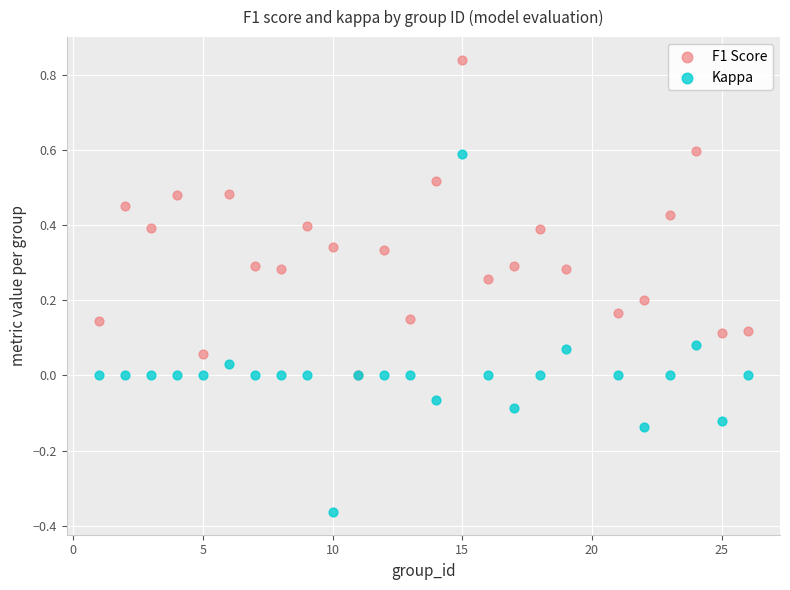

What are all the series names shown in the legend?

F1 Score, Kappa